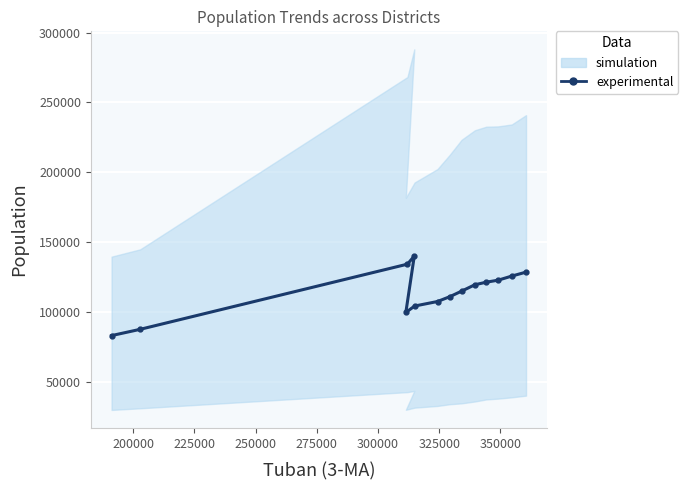

Reading right to left, what are all the values shown in this chart?

128461.7	125643.3	122712.2	121252.3	119423.2	114855.8	110853.5	107432.2	104184.8	99608.8	139993.5	134173.5	87527.8	83033.5